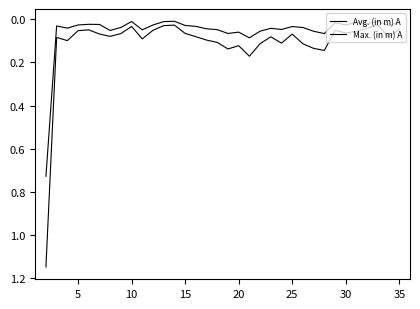

Which category has the lowest value in the Max. (in m) A series?

31